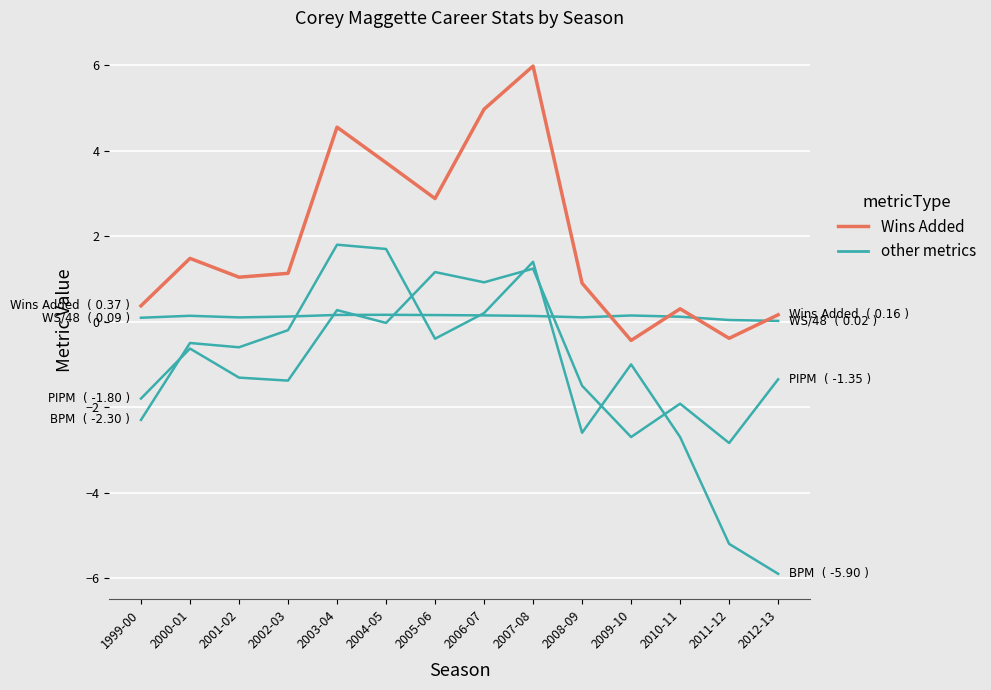

True or false: Wins Added has a value of -0.1 at 2011-12.

False